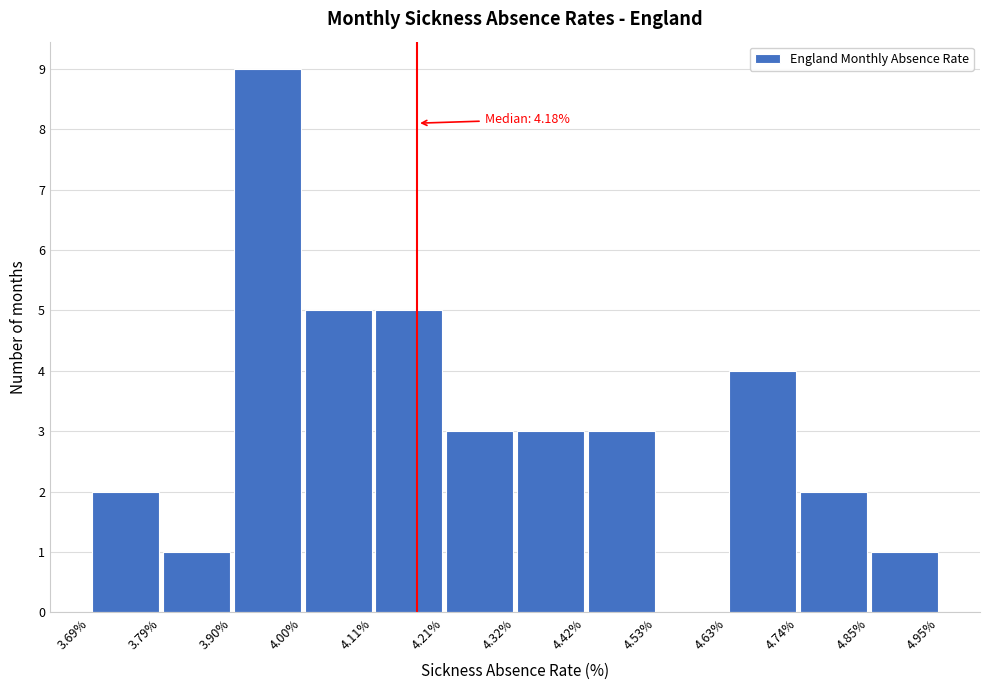

Which range on the x-axis has the tallest bar?

3.90% to 4.00%